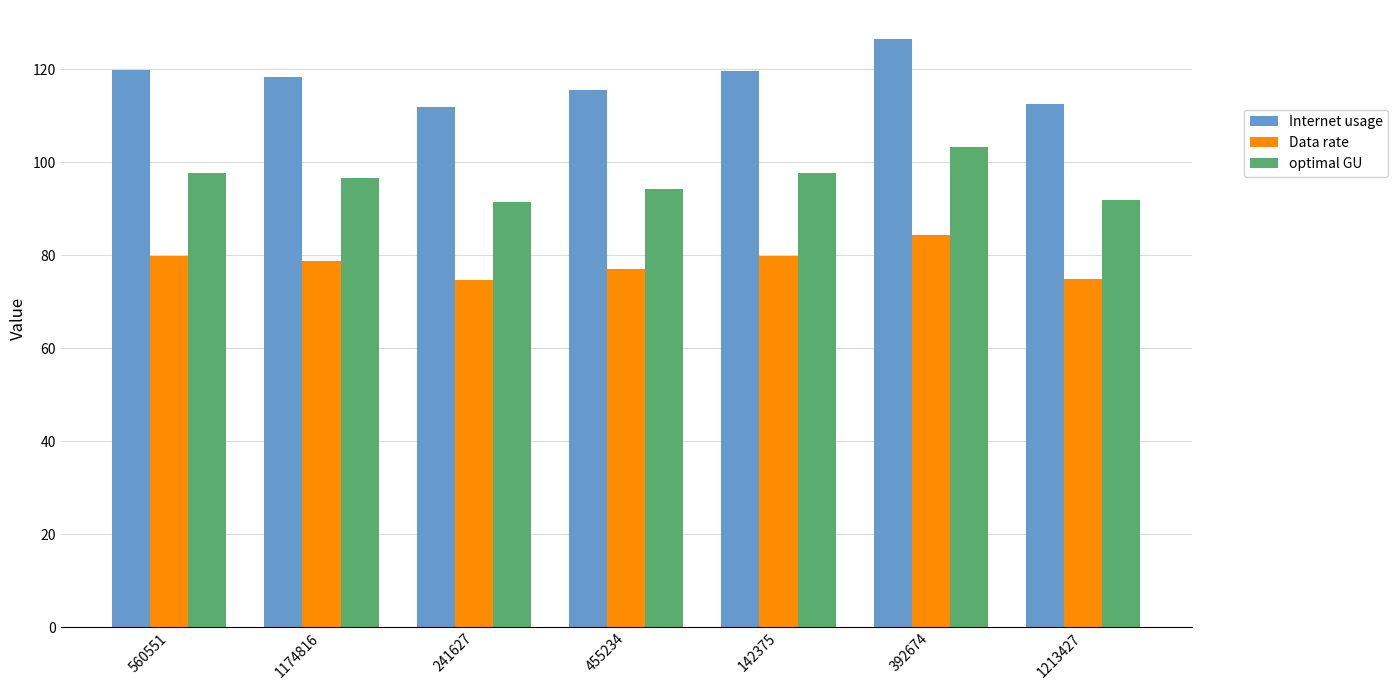

Between 455234 and 392674, which series saw the biggest shift?

Internet usage